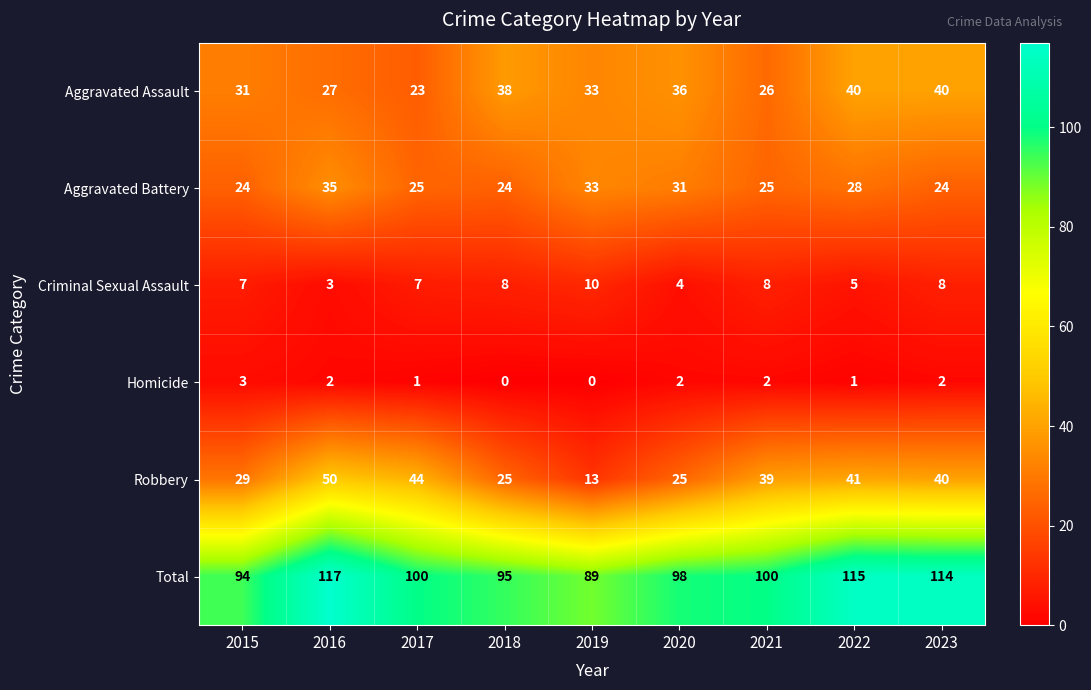

At which label is Aggravated Assault closest to 31?

2015